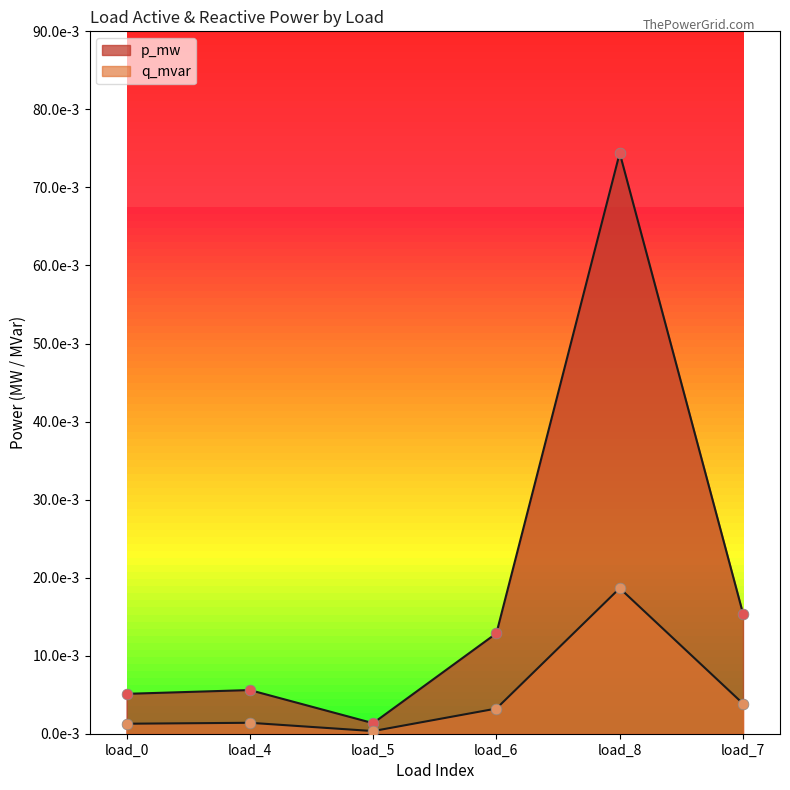

Which series reaches the maximum Y coordinate?

p_mw